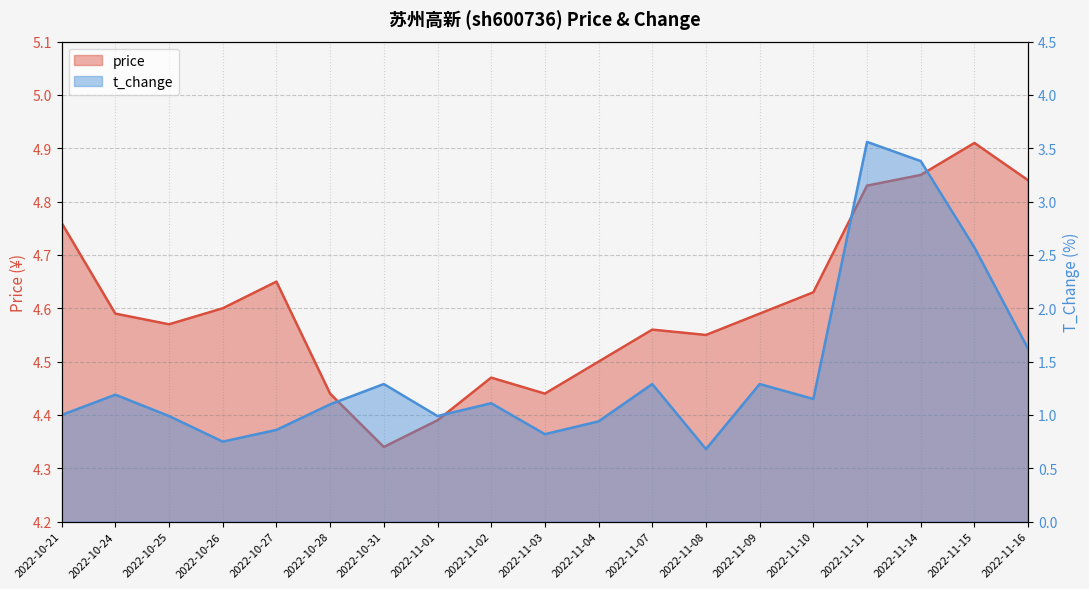

True or false: price has a value of 2.9 at 2022-11-10.

False